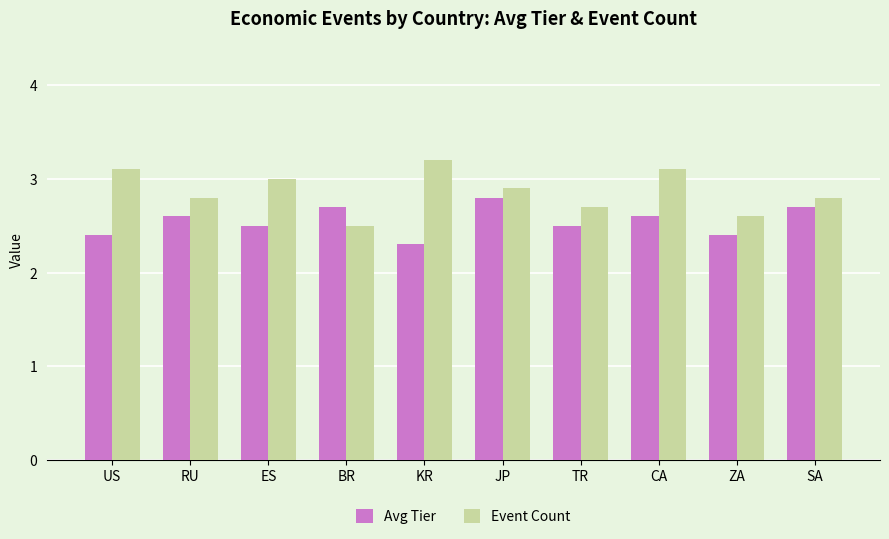

The value of Event Count at BR is 1.0. True or false?

False